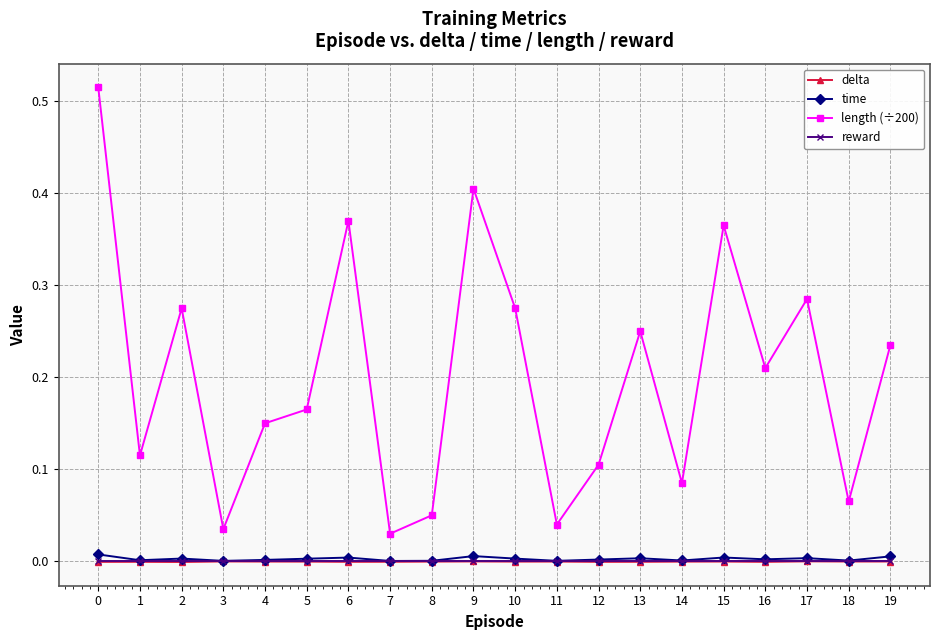

True or false: delta has more than 1 points higher than both neighbors.

True